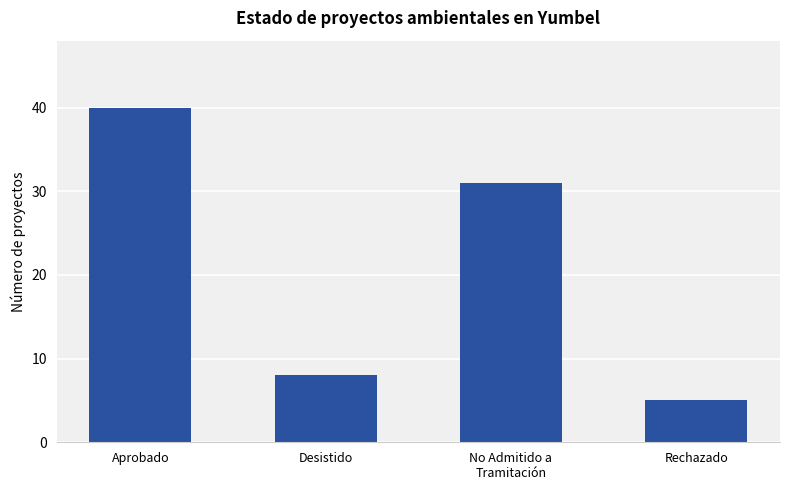

Count the number of categories in the chart.

4